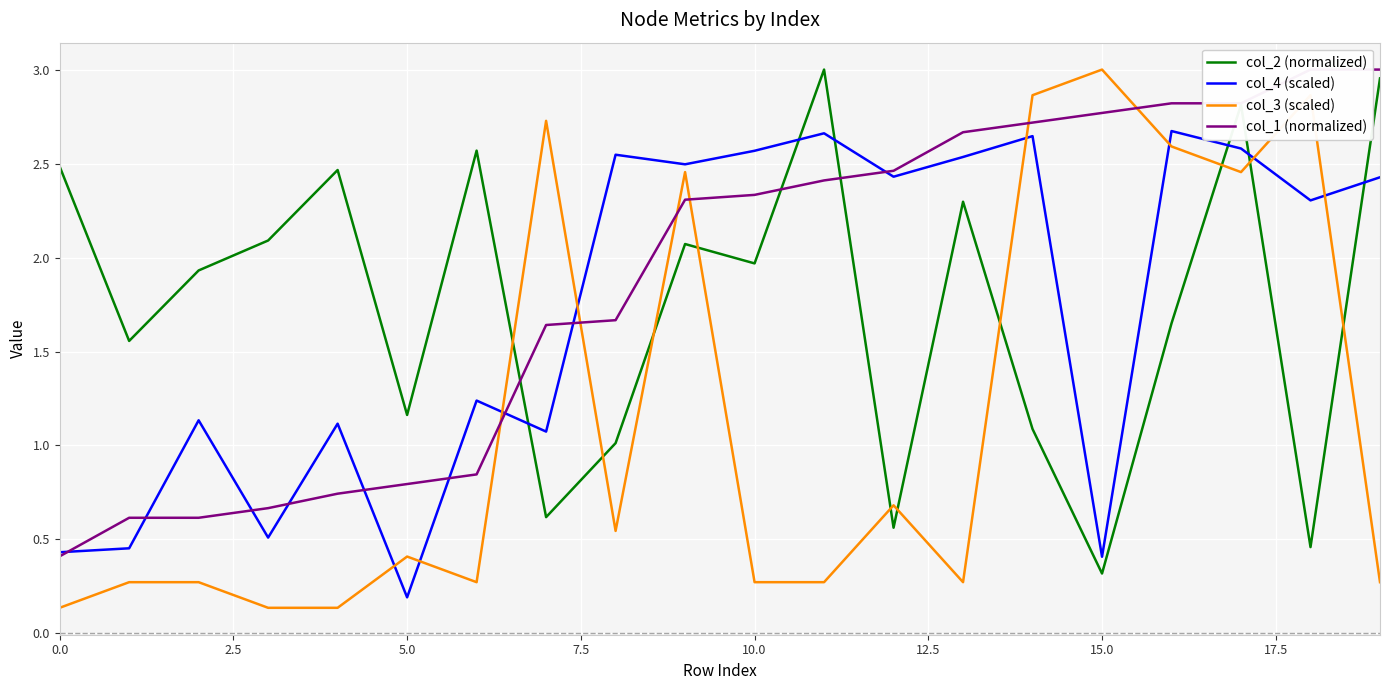

True or false: col_3 (scaled) and col_2 (normalized) cross at least once.

True